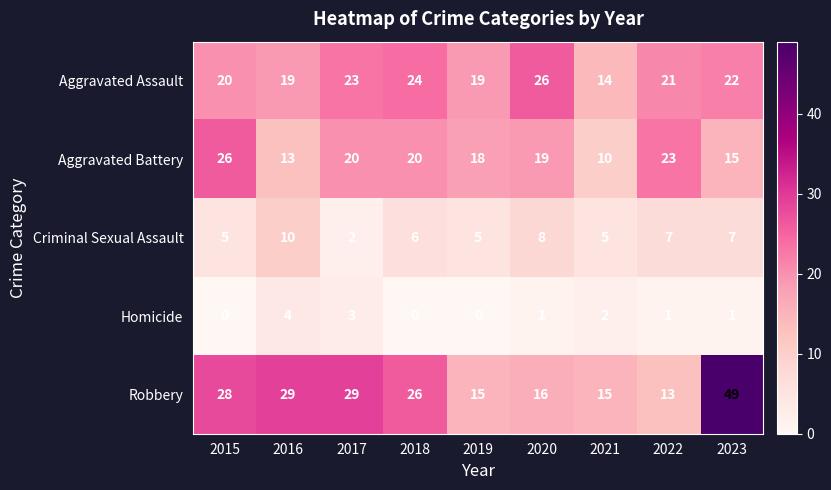

At which category does the chart reach its peak across all series?

2023